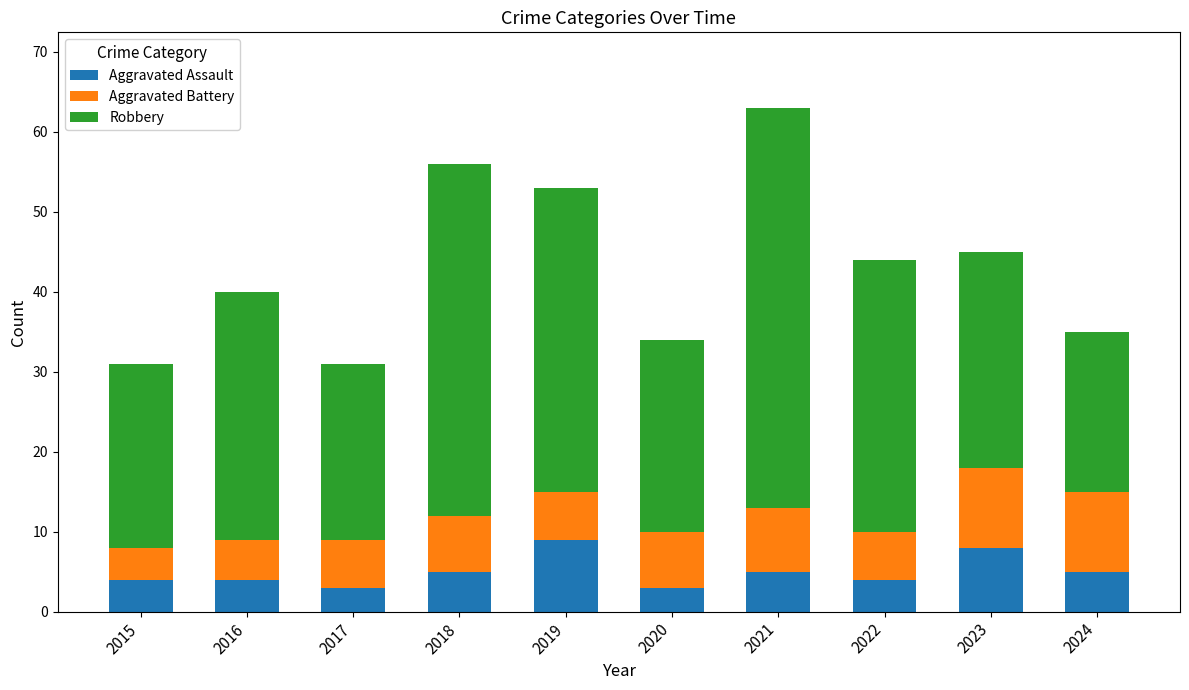

Reading right to left, list the values for the Aggravated Assault series.

2024=5	2023=8	2022=4	2021=5	2020=3	2019=9	2018=5	2017=3	2016=4	2015=4